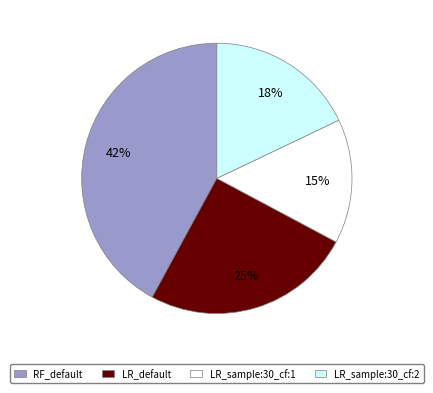

How many segments does this pie chart have?

4